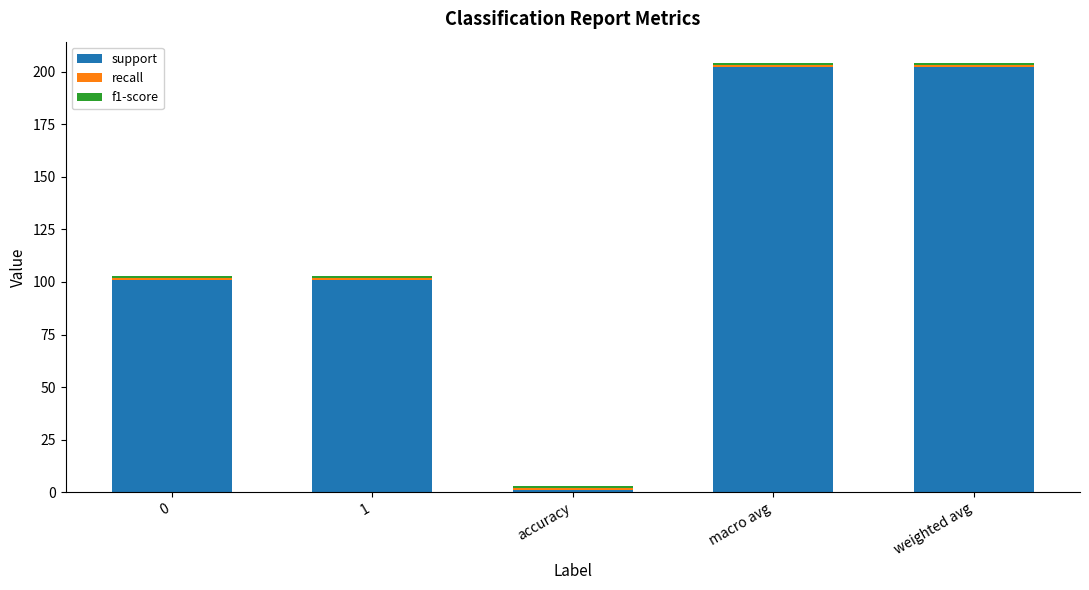

What is the average value of the support series?

121